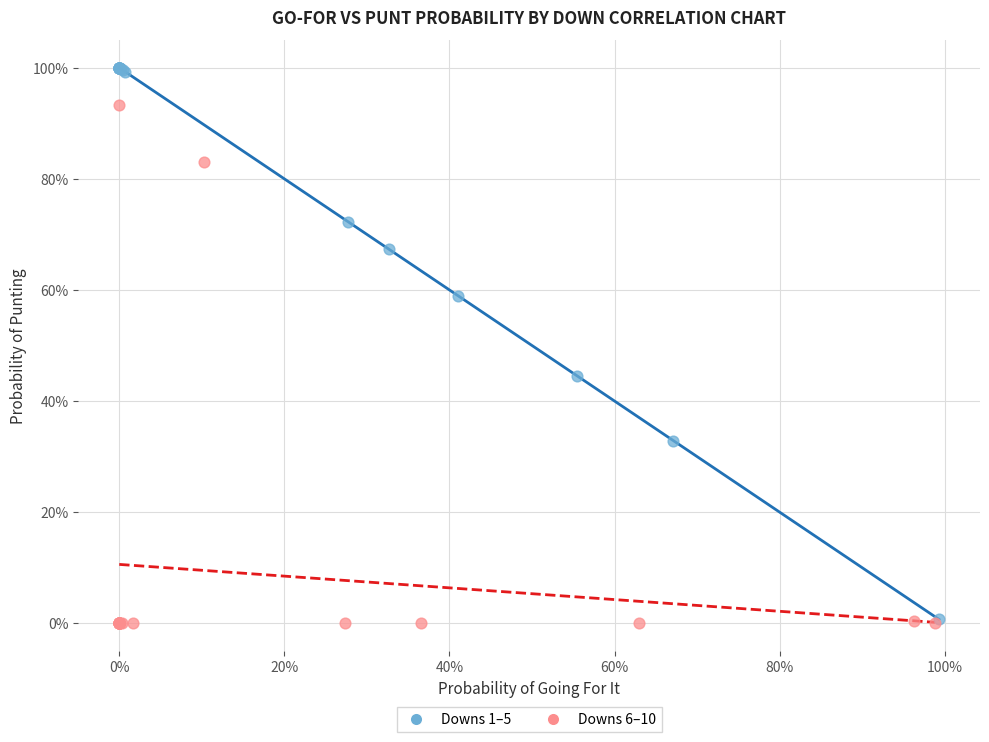

Which series has the largest Y range (max minus min)?

Downs 1–5